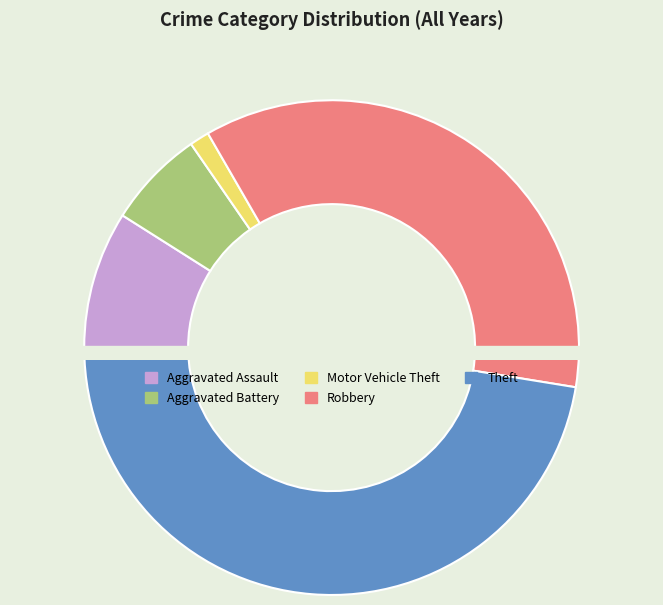

Is Aggravated Assault the majority of the pie?

No